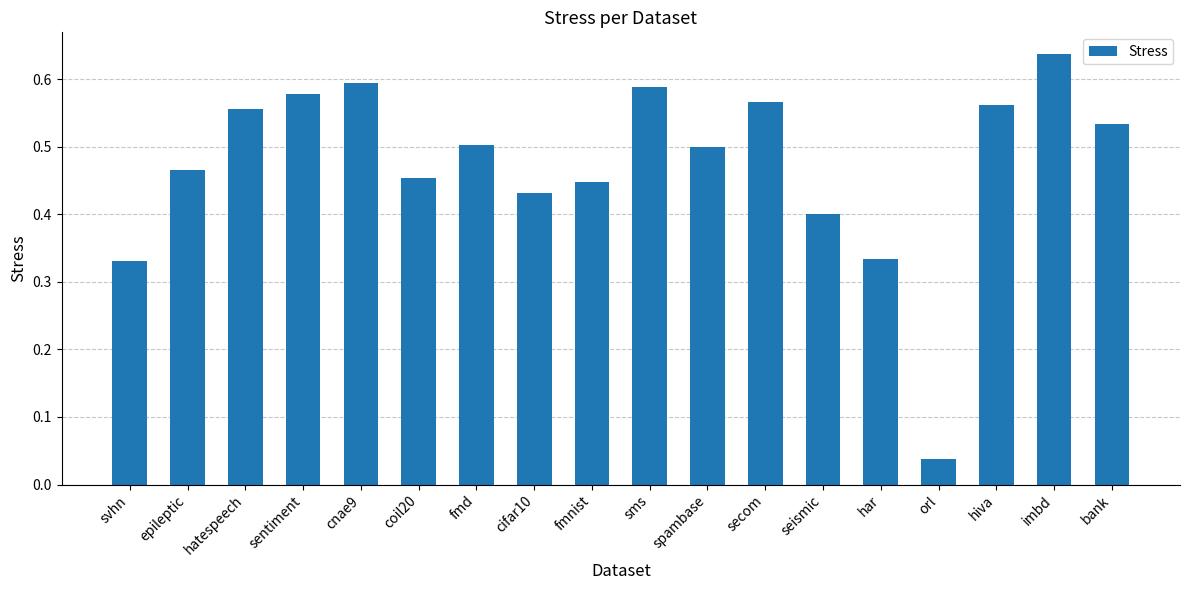

Which category has the lowest value across all series?

orl